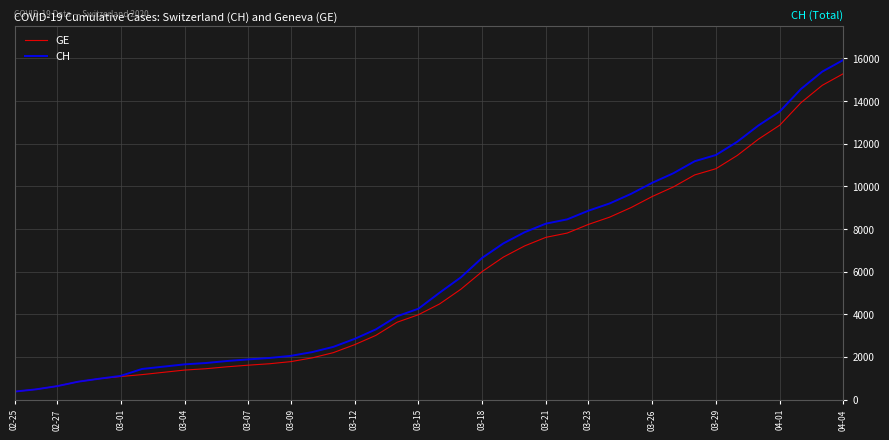

What is the smallest value displayed?

375